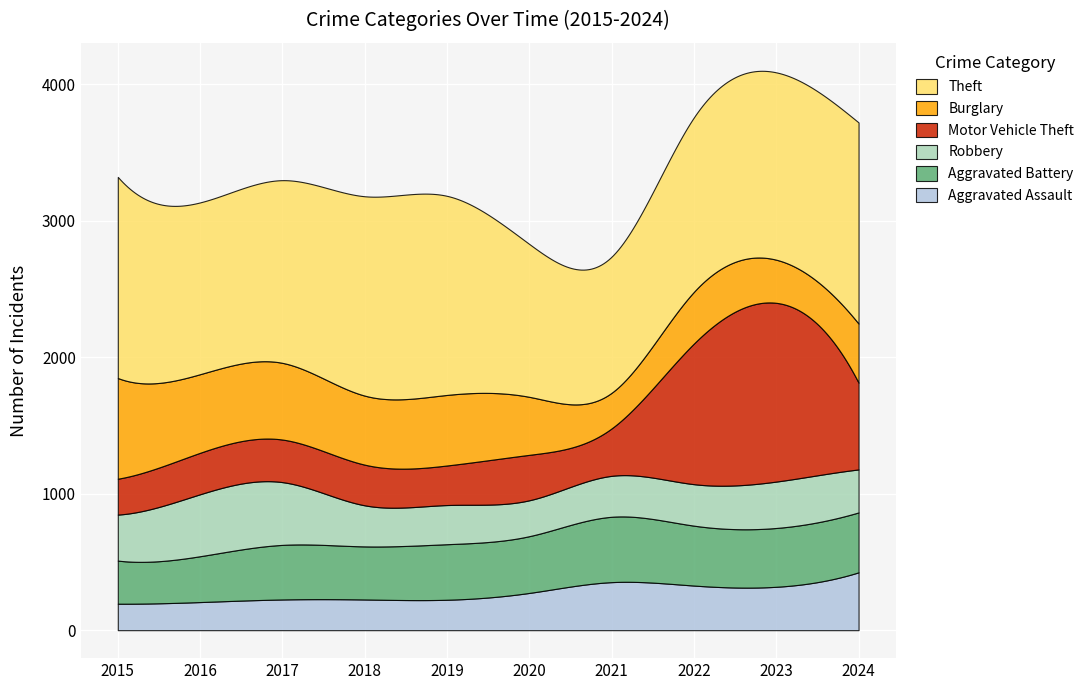

Reading left to right, extract all data points from this chart.

Theft: 2015=1474	2016=1259	2017=1339	2018=1461	2019=1459	2020=1120	2021=998	2022=1279	2023=1373	2024=1474
Burglary: 2015=738	2016=576	2017=562	2018=506	2019=517	2020=425	2021=261	2022=379	2023=316	2024=433
Motor Vehicle Theft: 2015=263	2016=304	2017=312	2018=298	2019=290	2020=333	2021=348	2022=1031	2023=1310	2024=636
Robbery: 2015=337	2016=454	2017=460	2018=301	2019=287	2020=263	2021=300	2022=304	2023=340	2024=315
Aggravated Battery: 2015=316	2016=336	2017=400	2018=389	2019=407	2020=416	2021=479	2022=439	2023=431	2024=439
Aggravated Assault: 2015=194	2016=206	2017=225	2018=225	2019=223	2020=273	2021=352	2022=327	2023=318	2024=424